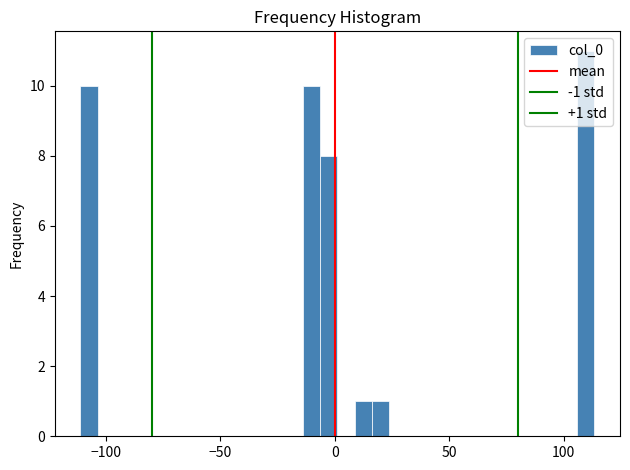

Around what value on the x-axis is the tallest bar? Give the approximate position of its centre, as read against the axis.

110